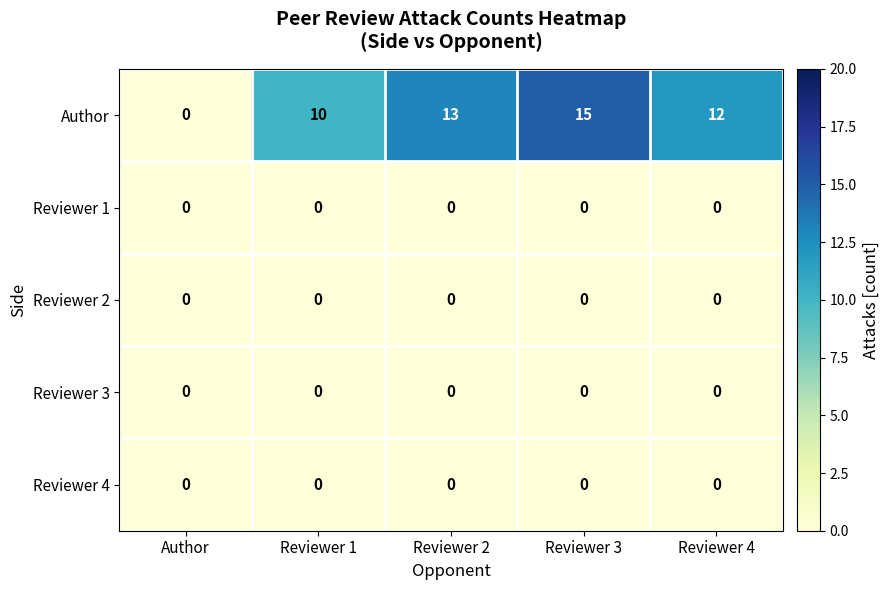

Which series has the widest spread of values?

Author